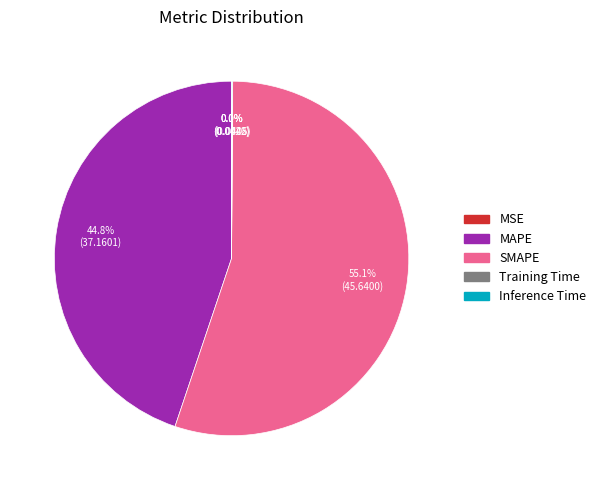

Which slice is the largest?

SMAPE